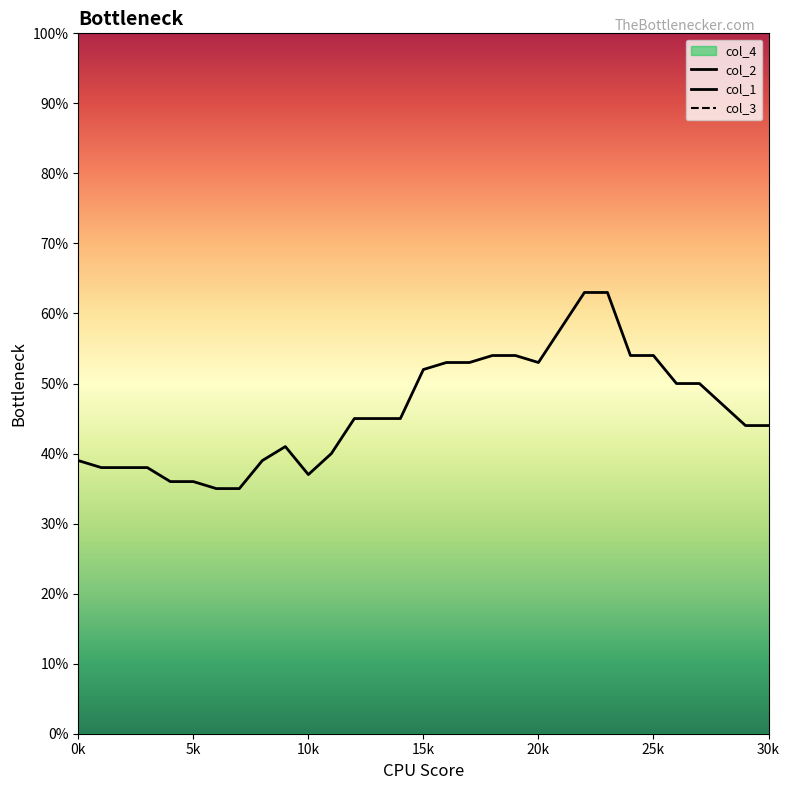

How many interior local valleys does the col_2 series have?

2